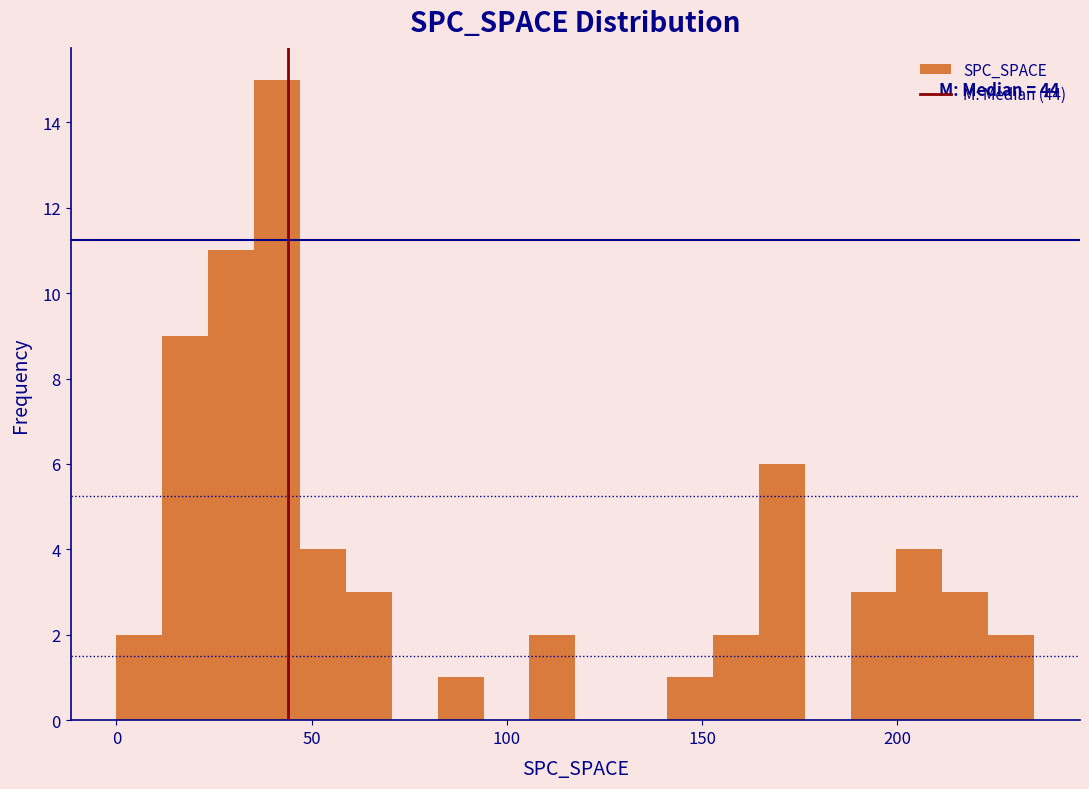

Around what value on the x-axis is the tallest bar? Give the approximate position of its centre, as read against the axis.

40